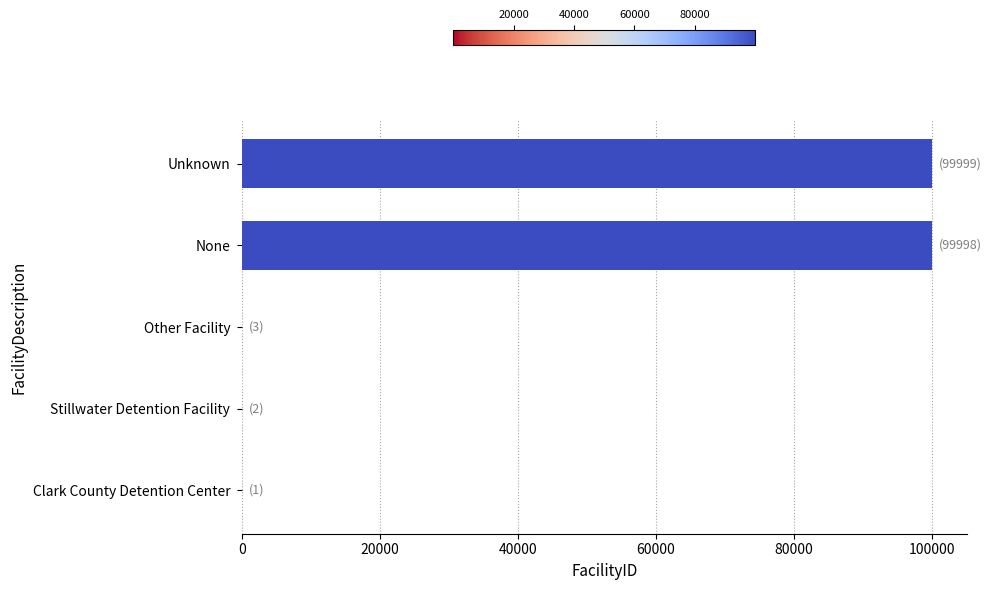

How many categories are shown in the chart?

5